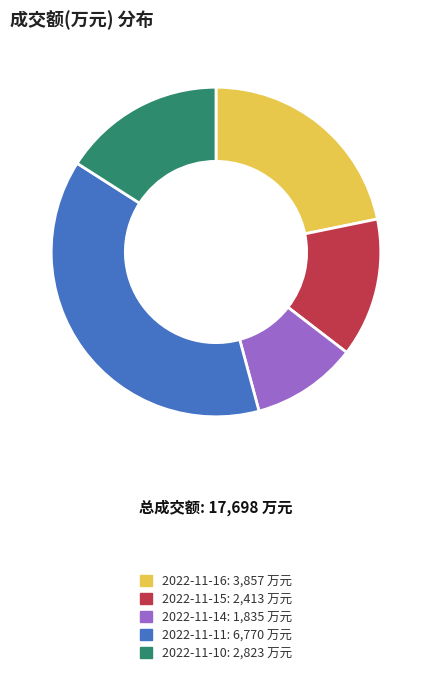

What is the largest slice in the pie chart?

2022-11-11